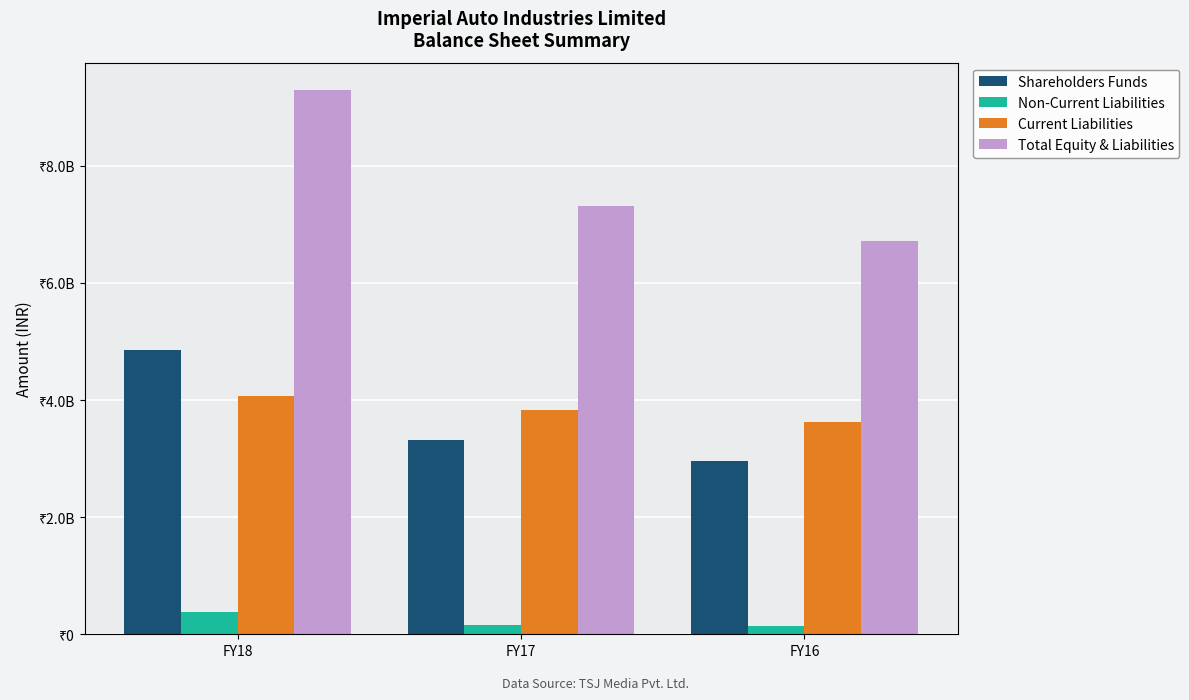

Rank the series by their maximum value, from lowest to highest.

Non-Current Liabilities, Current Liabilities, Shareholders Funds, Total Equity & Liabilities